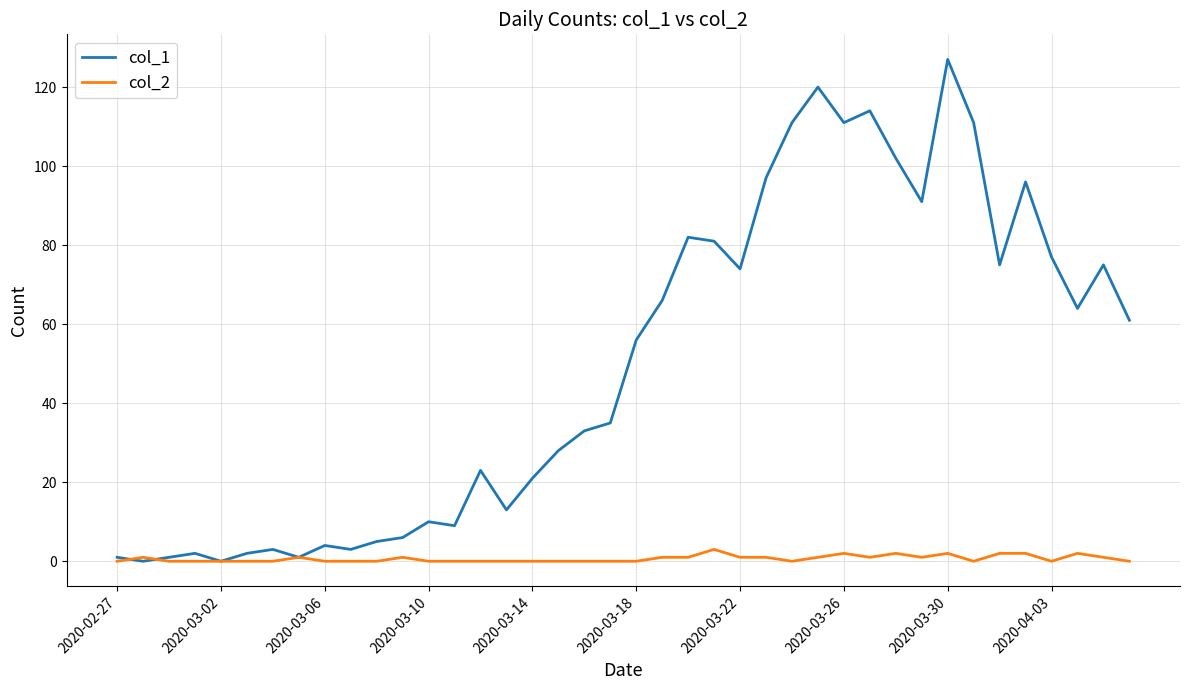

Rank the series by their average value, from highest to lowest.

col_1, col_2